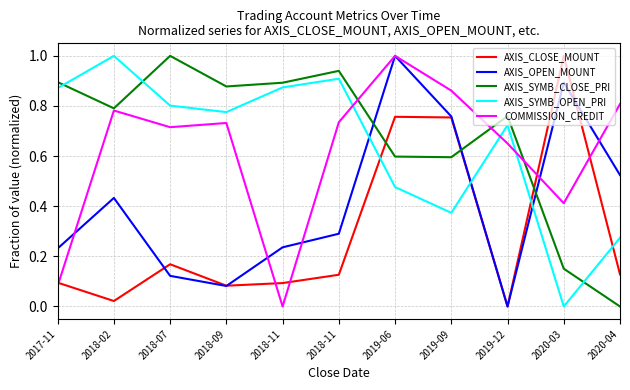

Reading right to left, list all the values displayed in this chart.

AXIS_CLOSE_MOUNT: 2020-04=0.1	2020-03=1.0	2019-12=0.0	2019-09=0.8	2019-06=0.8	2018-11=0.1	2018-11=0.1	2018-09=0.1	2018-07=0.2	2018-02=0.0	2017-11=0.1
AXIS_OPEN_MOUNT: 2020-04=0.5	2020-03=0.9	2019-12=0.0	2019-09=0.8	2019-06=1.0	2018-11=0.3	2018-11=0.2	2018-09=0.1	2018-07=0.1	2018-02=0.4	2017-11=0.2
AXIS_SYMB_CLOSE_PRI: 2020-04=0.0	2020-03=0.2	2019-12=0.8	2019-09=0.6	2019-06=0.6	2018-11=0.9	2018-11=0.9	2018-09=0.9	2018-07=1.0	2018-02=0.8	2017-11=0.9
AXIS_SYMB_OPEN_PRI: 2020-04=0.3	2020-03=0.0	2019-12=0.7	2019-09=0.4	2019-06=0.5	2018-11=0.9	2018-11=0.9	2018-09=0.8	2018-07=0.8	2018-02=1.0	2017-11=0.9
COMMISSION_CREDIT: 2020-04=0.8	2020-03=0.4	2019-12=0.7	2019-09=0.9	2019-06=1.0	2018-11=0.7	2018-11=0.0	2018-09=0.7	2018-07=0.7	2018-02=0.8	2017-11=0.1